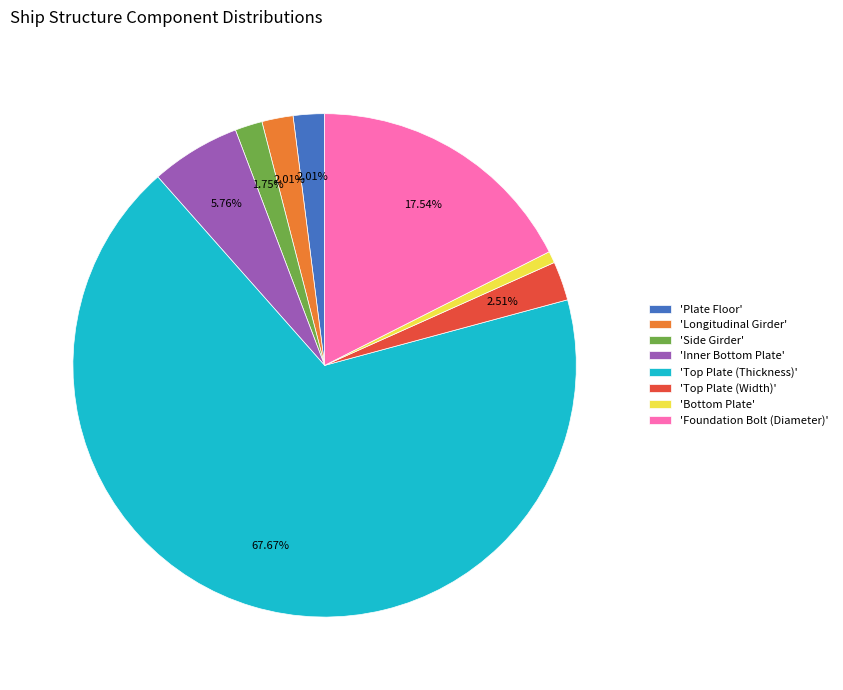

What is the largest slice in the pie chart?

'Top Plate (Thickness)'